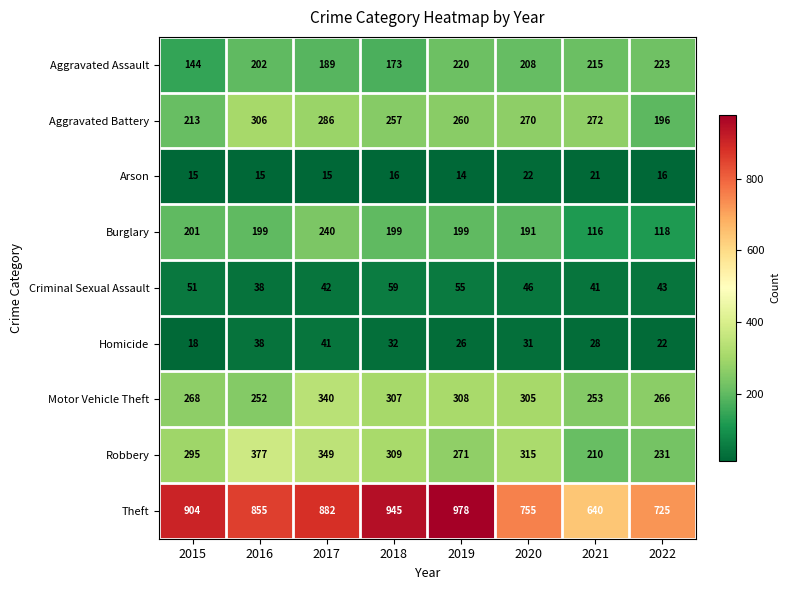

At 2017, list the series in order from largest to smallest.

Theft, Robbery, Motor Vehicle Theft, Aggravated Battery, Burglary, Aggravated Assault, Criminal Sexual Assault, Homicide, Arson